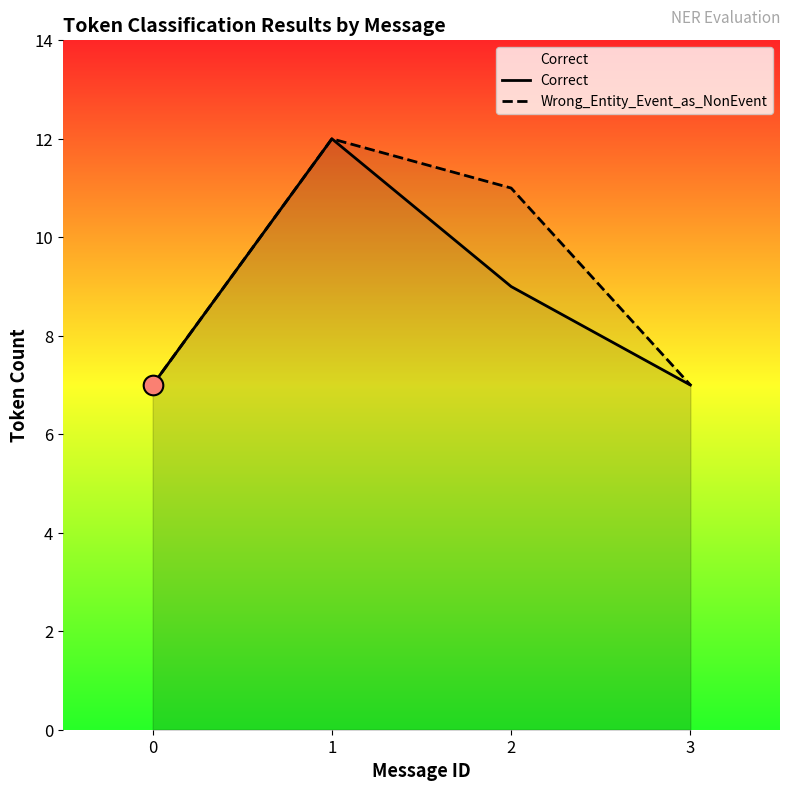

What is the total value across all series at 1?

24